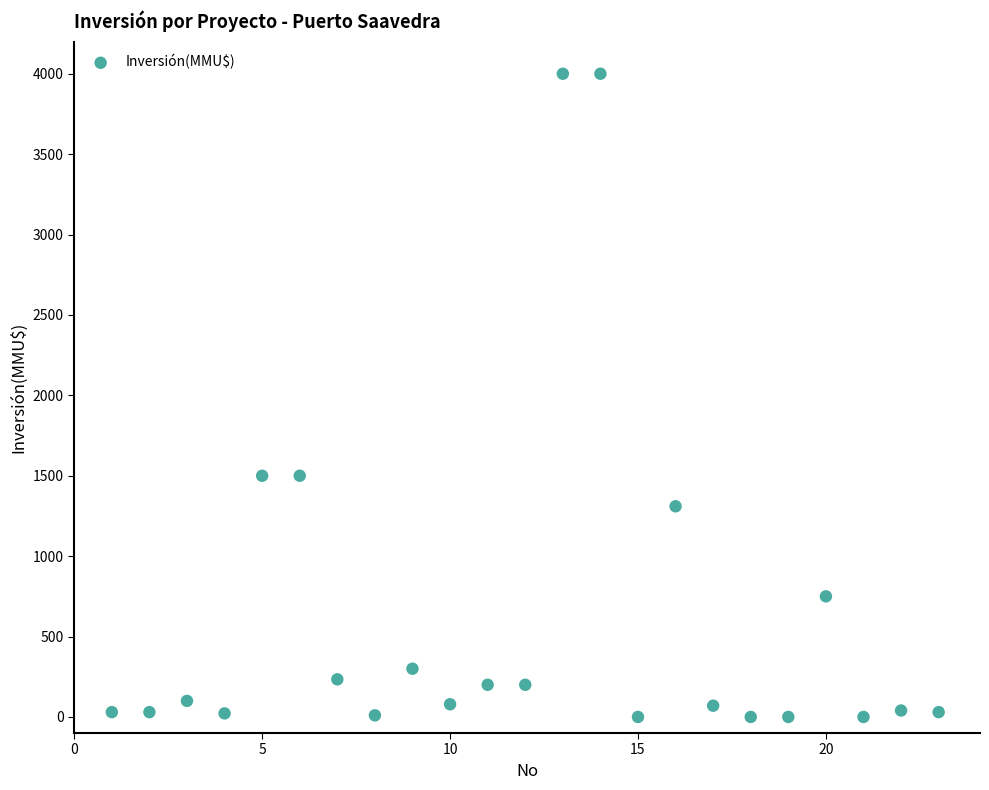

What is the range of Y values (max minus min)?

4000